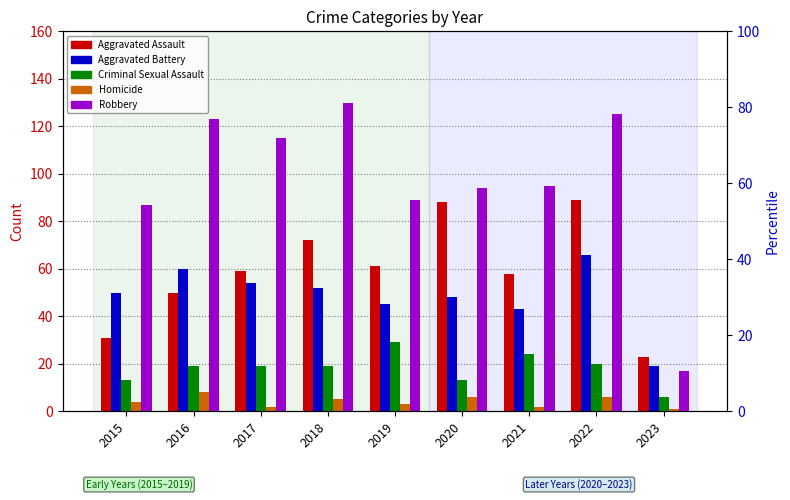

How many Homicide values are between 2 and 6?

7